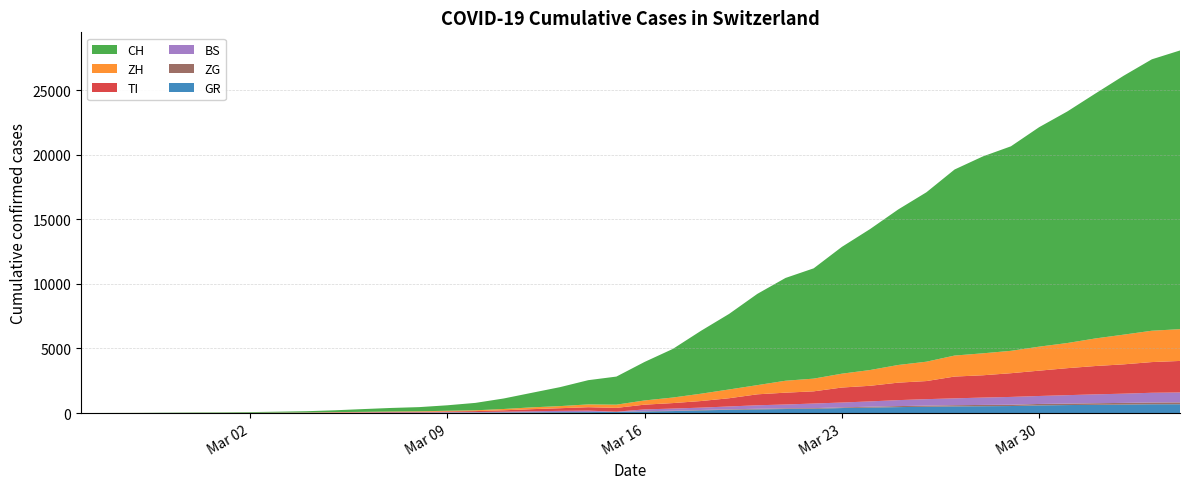

Reading right to left, list all the values displayed in this chart.

GR: 2020-04-04=680	2020-04-03=678	2020-04-02=655	2020-04-01=635	2020-03-31=617	2020-03-30=591	2020-03-29=542	2020-03-28=527	2020-03-27=513	2020-03-26=487	2020-03-25=458	2020-03-24=419	2020-03-23=386	2020-03-22=327	2020-03-21=311	2020-03-20=283	2020-03-19=252	2020-03-18=204	2020-03-17=152	2020-03-16=118	2020-03-15=93	2020-03-14=73	2020-03-13=65	2020-03-12=53	2020-03-11=44	2020-03-10=32	2020-03-09=28	2020-03-08=19	2020-03-07=18	2020-03-06=16	2020-03-05=15	2020-03-04=13	2020-03-03=10	2020-03-02=9	2020-03-01=6	2020-02-29=6	2020-02-28=6	2020-02-27=2	2020-02-26=2	2020-02-25=0
TI: 2020-04-04=2442	2020-04-03=2377	2020-04-02=2271	2020-04-01=2195	2020-03-31=2091	2020-03-30=1962	2020-03-29=1837	2020-03-28=1727	2020-03-27=1688	2020-03-26=1401	2020-03-25=1354	2020-03-24=1209	2020-03-23=1162	2020-03-22=945	2020-03-21=916	2020-03-20=849	2020-03-19=638	2020-03-18=511	2020-03-17=426	2020-03-16=368	2020-03-15=293	2020-03-14=265	2020-03-13=206	2020-03-12=163	2020-03-11=108	2020-03-10=75	2020-03-09=61	2020-03-08=49	2020-03-07=41	2020-03-06=28	2020-03-05=25	2020-03-04=13	2020-03-03=8	2020-03-02=4	2020-03-01=2	2020-02-29=2	2020-02-28=1	2020-02-27=1	2020-02-26=1	2020-02-25=0
BS: 2020-04-04=767	2020-04-03=754	2020-04-02=714	2020-04-01=687	2020-03-31=653	2020-03-30=617	2020-03-29=605	2020-03-28=569	2020-03-27=530	2020-03-26=501	2020-03-25=462	2020-03-24=410	2020-03-23=374	2020-03-22=356	2020-03-21=297	2020-03-20=270	2020-03-19=220	2020-03-18=181	2020-03-17=164	2020-03-16=143	2020-03-15=0	2020-03-14=100	2020-03-13=92	2020-03-12=73	2020-03-11=49	2020-03-10=33	2020-03-09=28	2020-03-08=24	2020-03-07=21	2020-03-06=15	2020-03-05=8	2020-03-04=3	2020-03-03=3	2020-03-02=1	2020-03-01=1	2020-02-29=1	2020-02-28=1	2020-02-27=1	2020-02-26=0	2020-02-25=0
ZG: 2020-04-04=146	2020-04-03=138	2020-04-02=131	2020-04-01=125	2020-03-31=114	2020-03-30=112	2020-03-29=101	2020-03-28=101	2020-03-27=94	2020-03-26=87	2020-03-25=80	2020-03-24=72	2020-03-23=53	2020-03-22=53	2020-03-21=53	2020-03-20=48	2020-03-19=37	2020-03-18=33	2020-03-17=29	2020-03-16=20	2020-03-15=13	2020-03-14=13	2020-03-13=11	2020-03-12=11	2020-03-11=11	2020-03-10=10	2020-03-09=10	2020-03-08=3	2020-03-07=3	2020-03-06=3	2020-03-05=2	2020-03-04=1	2020-03-03=1	2020-03-02=0	2020-03-01=0	2020-02-29=0	2020-02-28=0	2020-02-27=0	2020-02-26=0	2020-02-25=0
ZH: 2020-04-04=2461	2020-04-03=2428	2020-04-02=2300	2020-04-01=2136	2020-03-31=1947	2020-03-30=1859	2020-03-29=1733	2020-03-28=1701	2020-03-27=1627	2020-03-26=1500	2020-03-25=1368	2020-03-24=1221	2020-03-23=1073	2020-03-22=984	2020-03-21=925	2020-03-20=711	2020-03-19=679	2020-03-18=568	2020-03-17=429	2020-03-16=326	2020-03-15=250	2020-03-14=218	2020-03-13=163	2020-03-12=140	2020-03-11=101	2020-03-10=62	2020-03-09=49	2020-03-08=40	2020-03-07=34	2020-03-06=29	2020-03-05=23	2020-03-04=15	2020-03-03=13	2020-03-02=10	2020-03-01=7	2020-02-29=6	2020-02-28=2	2020-02-27=2	2020-02-26=0	2020-02-25=0
CH: 2020-04-04=21585	2020-04-03=21020	2020-04-02=20052	2020-04-01=18972	2020-03-31=17933	2020-03-30=16996	2020-03-29=15840	2020-03-28=15246	2020-03-27=14409	2020-03-26=13120	2020-03-25=12045	2020-03-24=10915	2020-03-23=9820	2020-03-22=8542	2020-03-21=7959	2020-03-20=7067	2020-03-19=5854	2020-03-18=4870	2020-03-17=3763	2020-03-16=2983	2020-03-15=2175	2020-03-14=1876	2020-03-13=1469	2020-03-12=1128	2020-03-11=814	2020-03-10=575	2020-03-09=424	2020-03-08=323	2020-03-07=276	2020-03-06=214	2020-03-05=140	2020-03-04=96	2020-03-03=69	2020-03-02=49	2020-03-01=35	2020-02-29=29	2020-02-28=19	2020-02-27=8	2020-02-26=4	2020-02-25=0